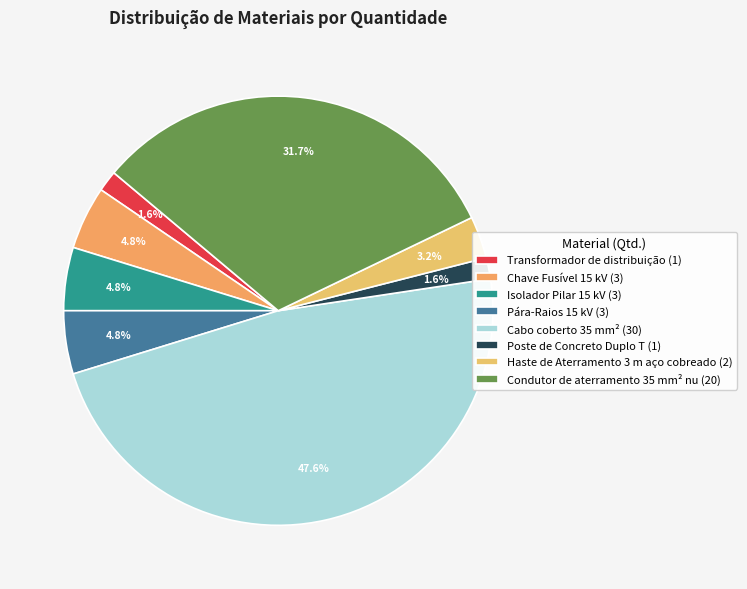

Is there a majority slice in this chart?

No